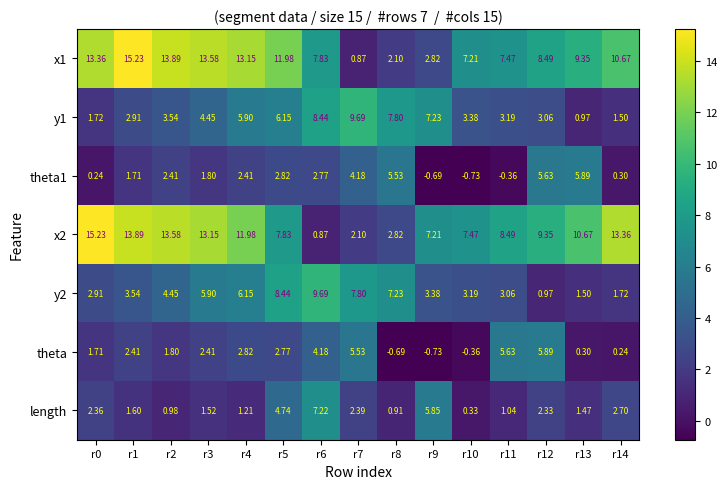

Is the value of y2 at r9 greater than the value of theta1 at r2?

Yes